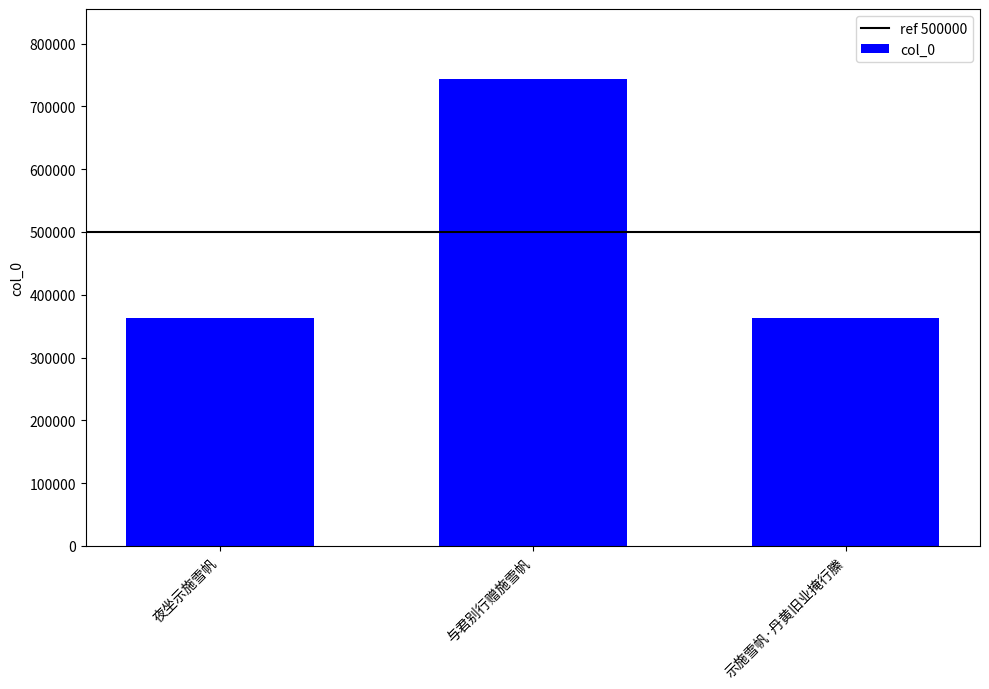

Which has a higher value, 示施雪帆·丹黄旧业掩行縢 or 与君别行赠施雪帆?

与君别行赠施雪帆